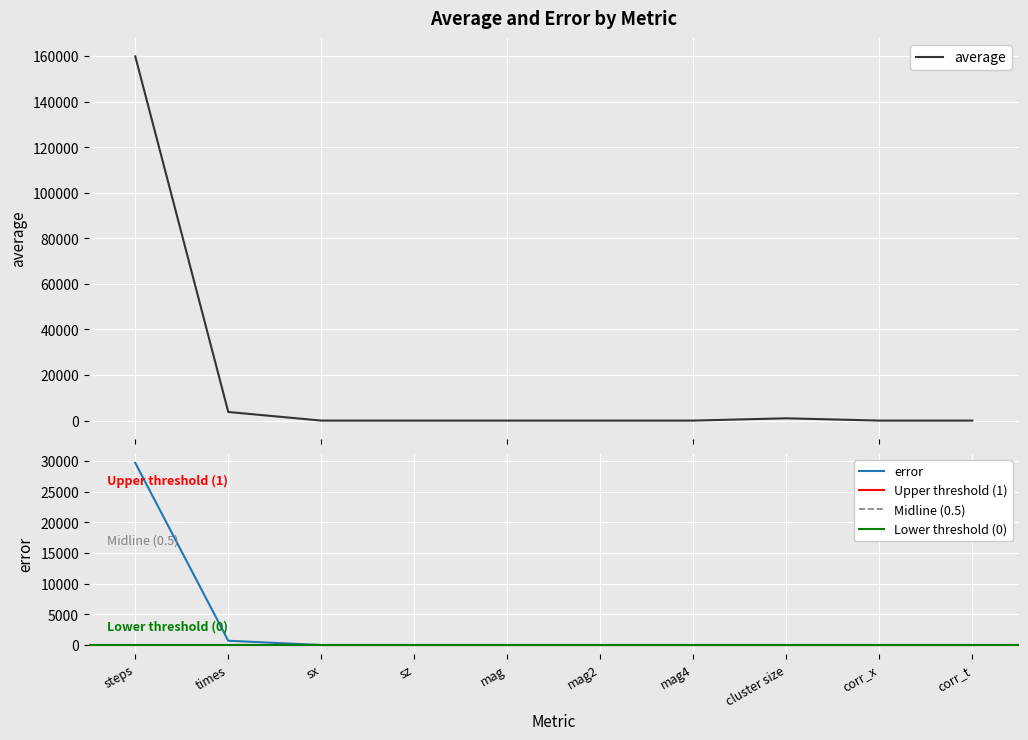

What is the label of the 3rd point from the left?

sx